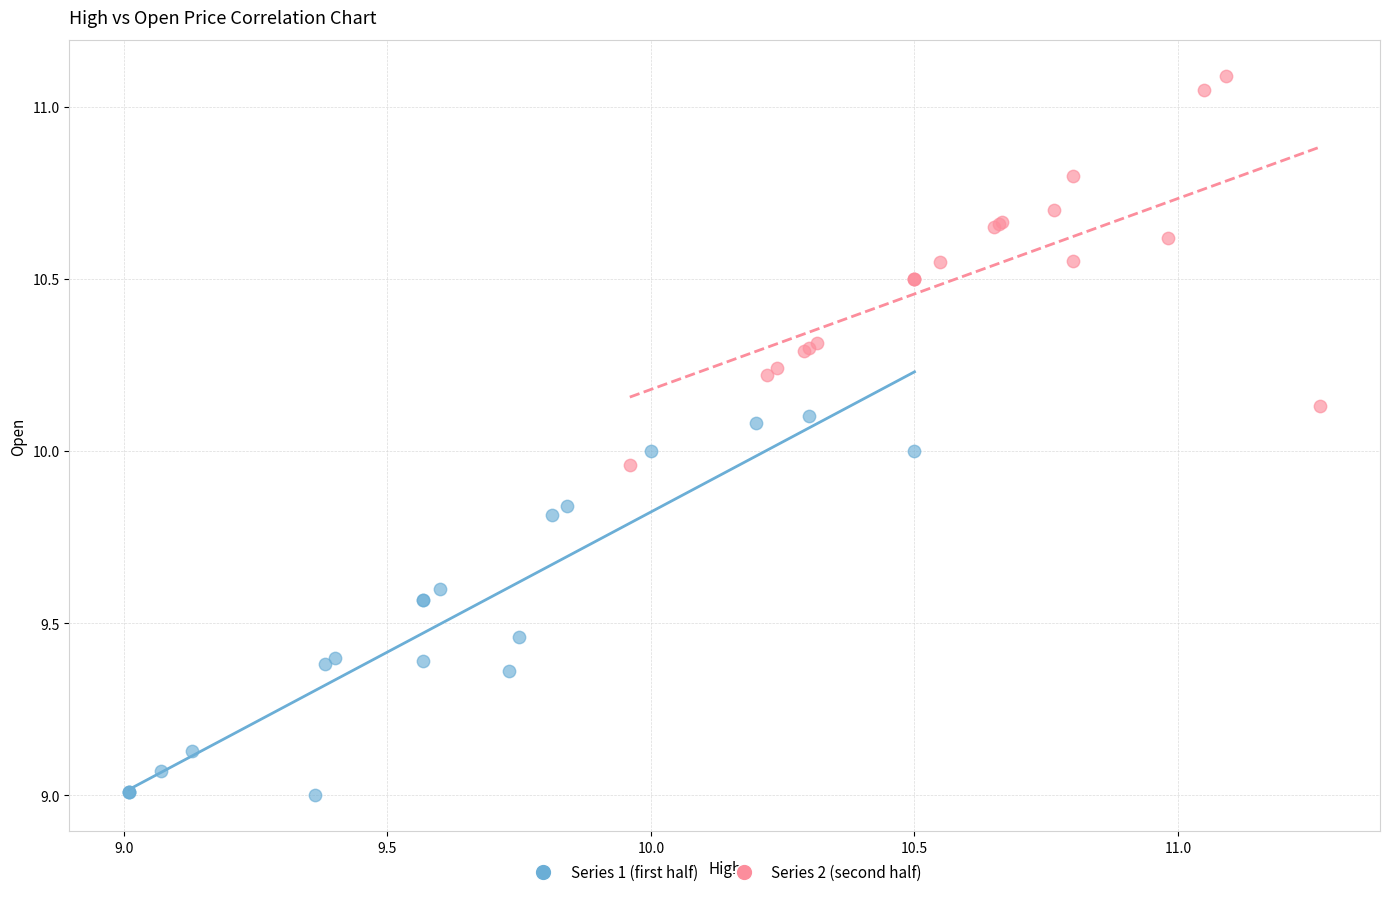

Which series reaches the maximum Y coordinate?

Series 2 (second half)